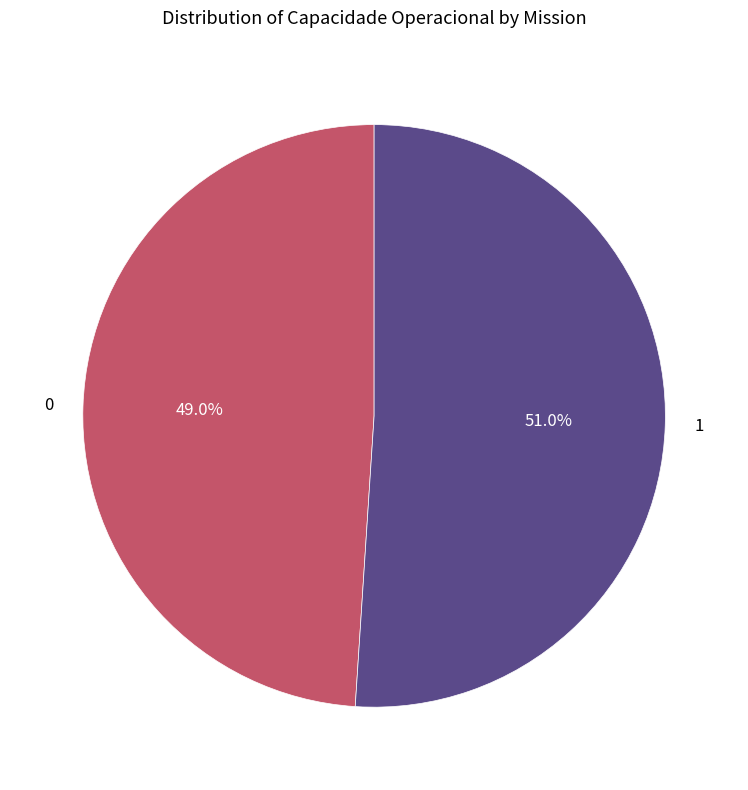

Rank the categories by value from highest to lowest.

1, 0